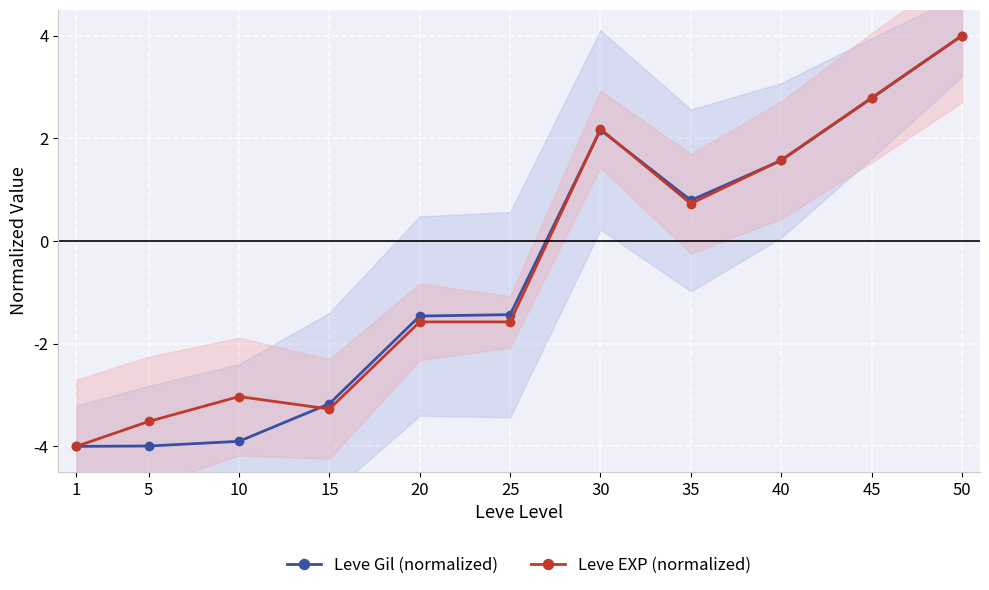

Reading right to left, list all the values displayed in this chart.

Leve Gil (normalized): 4.0	2.8	1.6	0.8	2.2	-1.4	-1.5	-3.2	-3.9	-4.0	-4.0
Leve EXP (normalized): 4.0	2.8	1.6	0.7	2.2	-1.6	-1.6	-3.3	-3.0	-3.5	-4.0